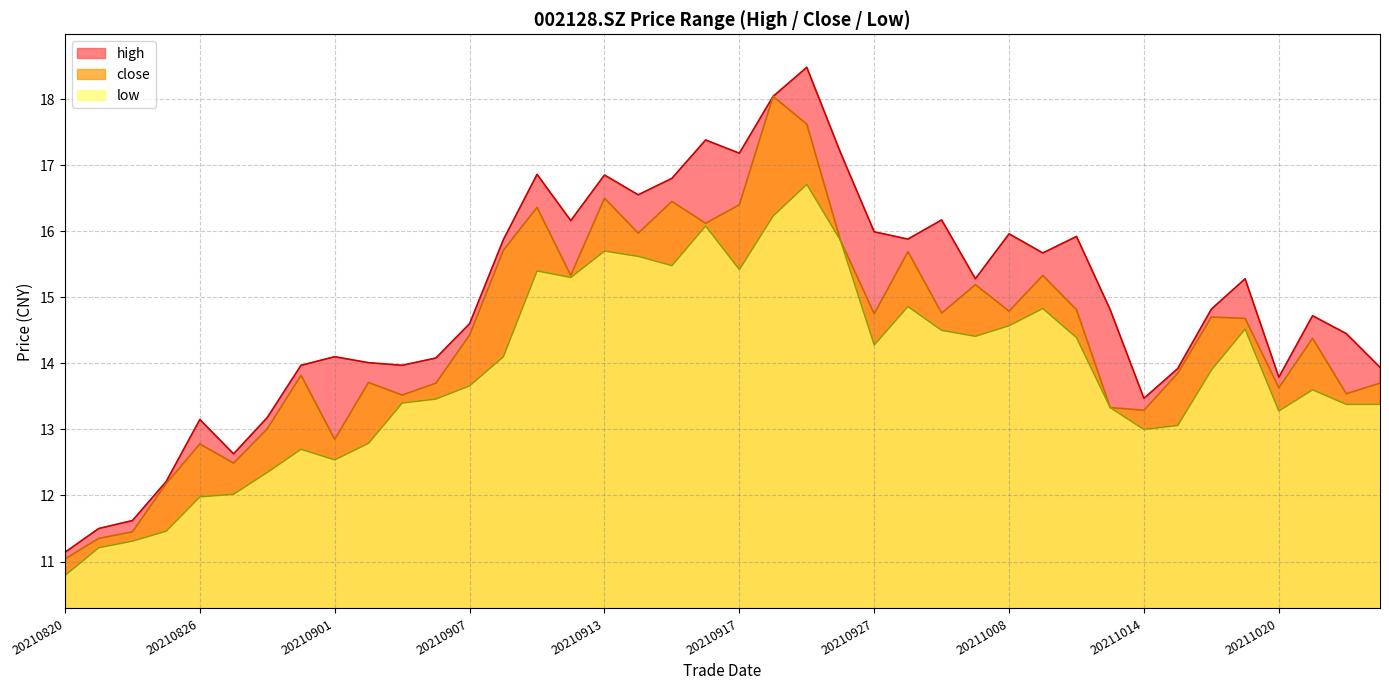

Count the number of categories in the chart.

40